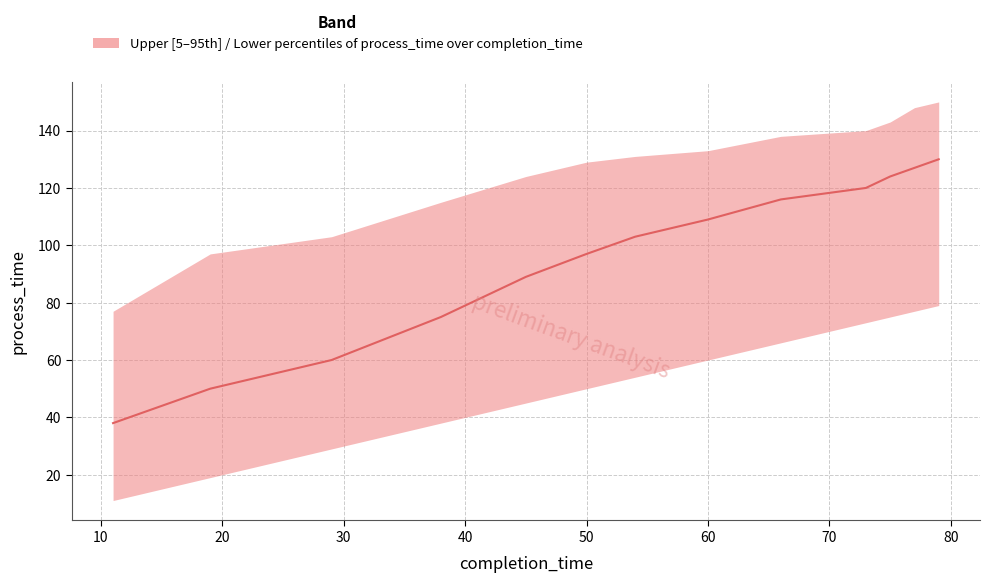

Is this an area chart (filled region under the line)?

No